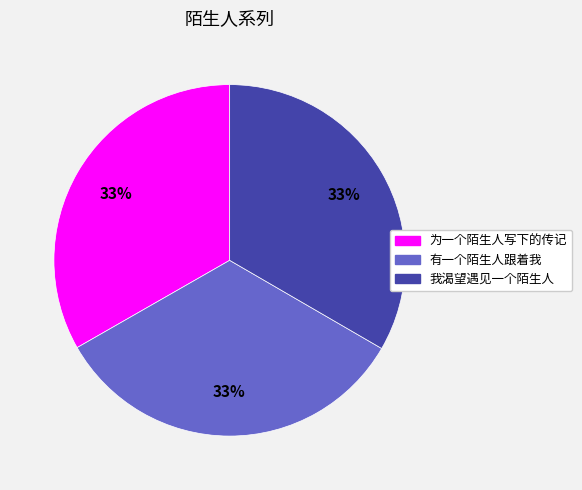

How many segments does this pie chart have?

3